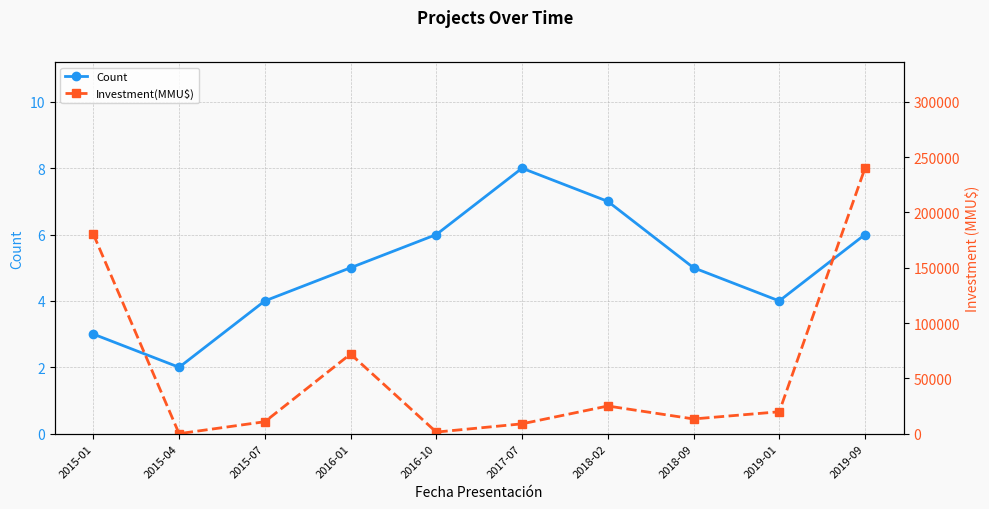

What is the label of the 1st point from the left?

2015-01